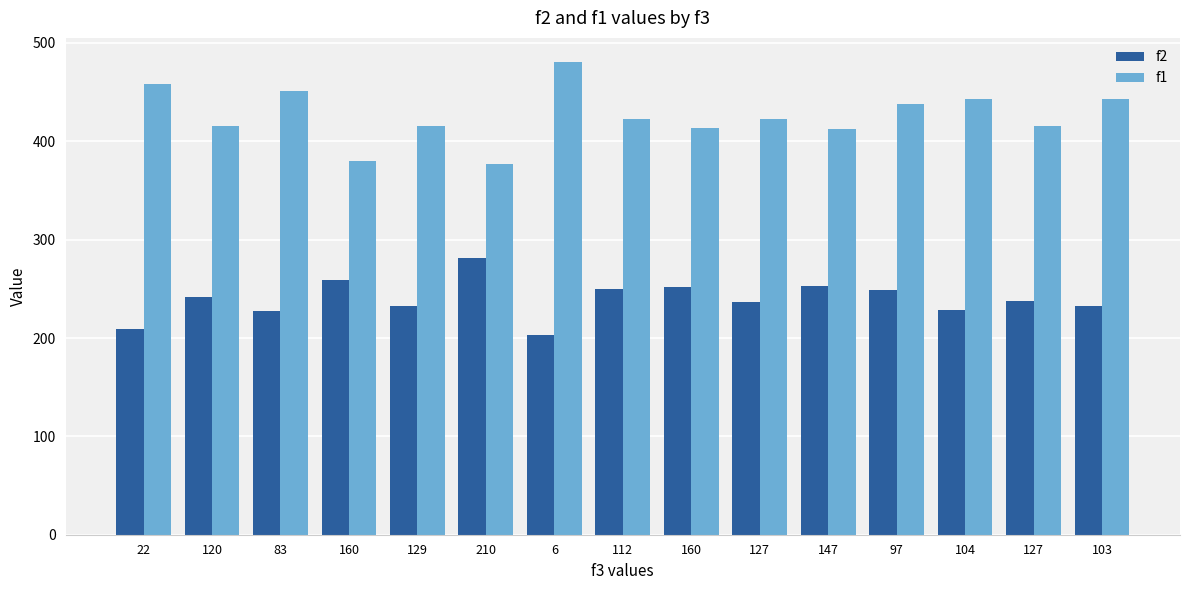

How many series are shown in this chart?

2